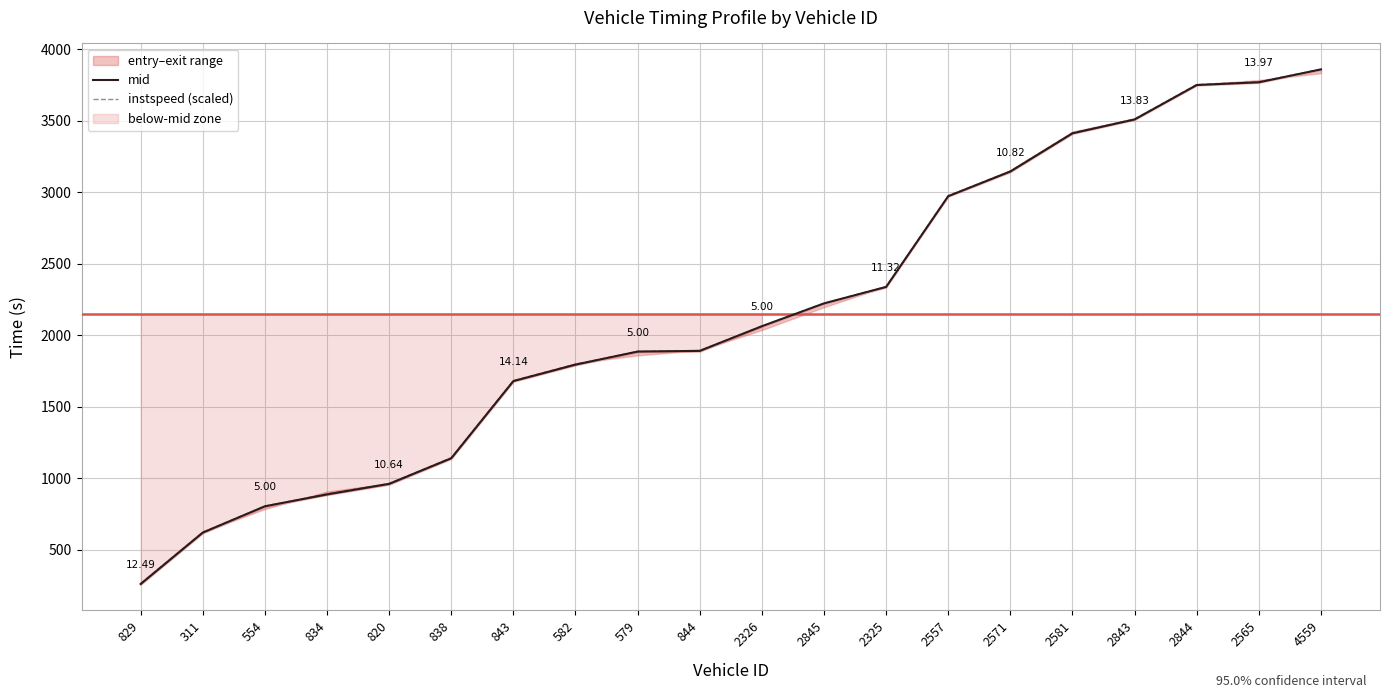

Reading left to right, transcribe all the data shown in this chart.

mid: 259.0	618.6	802.4	885.5	959.3	1138.4	1678.1	1793.0	1884.3	1889.2	2061.5	2221.2	2336.3	2971.0	3143.5	3410.5	3507.5	3748.2	3767.4	3857.5
instspeed (scaled): 262.0	621.7	803.6	888.9	961.9	1141.7	1681.5	1796.1	1885.6	1892.1	2062.7	2222.4	2339.1	2974.4	3146.2	3413.7	3510.9	3751.7	3770.8	3858.8